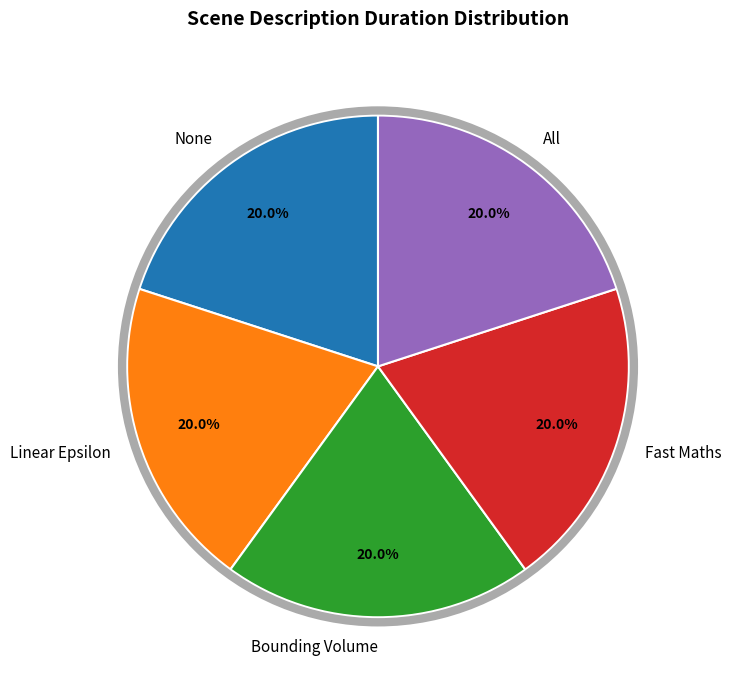

To the nearest percent, what is the combined percentage of Bounding Volume and All?

40%